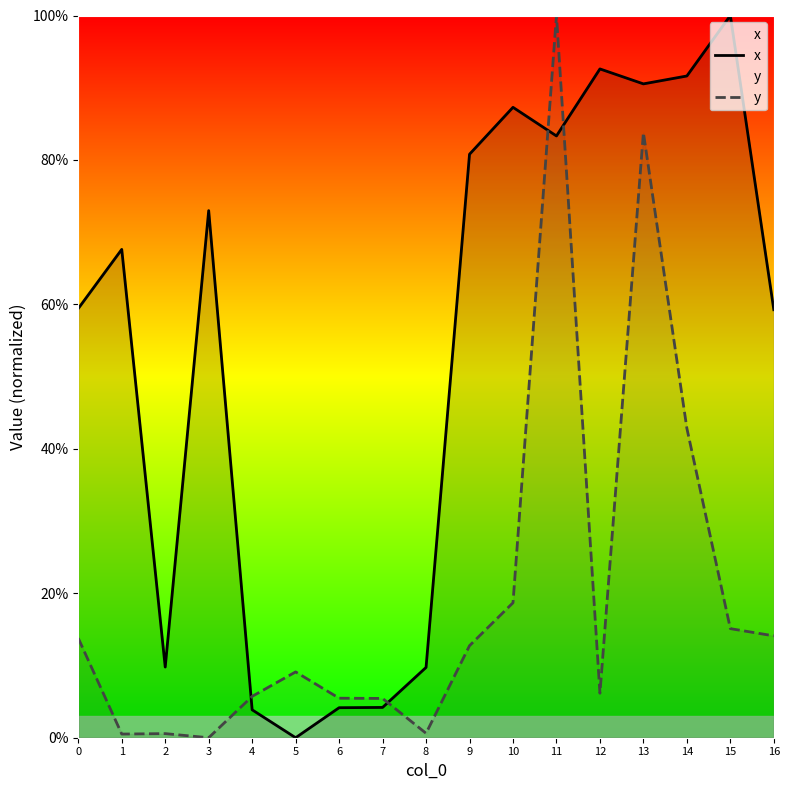

What is the value of the y point at the 15th from the left?

42.8